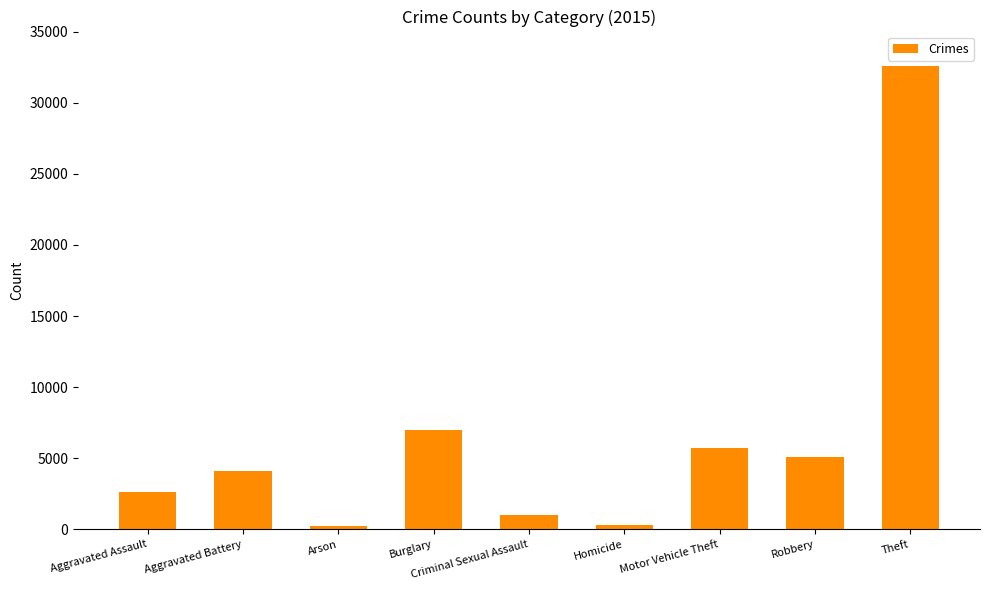

What is the sum of all values?

58682